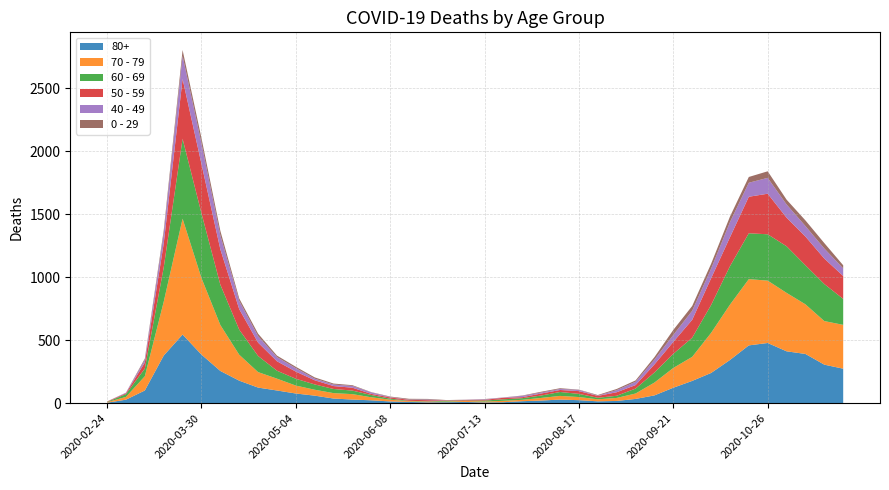

Reading left to right, extract all data points from this chart.

80+: 2020-02-24=3	2020-03-02=27	2020-03-09=100	2020-03-16=377	2020-03-23=544	2020-03-30=385	2020-04-06=255	2020-04-13=178	2020-04-20=123	2020-04-27=100	2020-05-04=76	2020-05-11=59	2020-05-18=36	2020-05-25=28	2020-06-01=22	2020-06-08=13	2020-06-15=9	2020-06-22=6	2020-06-29=7	2020-07-06=9	2020-07-13=5	2020-07-20=7	2020-07-27=15	2020-08-03=20	2020-08-10=28	2020-08-17=23	2020-08-24=14	2020-08-31=17	2020-09-07=33	2020-09-14=61	2020-09-21=122	2020-09-28=176	2020-10-05=239	2020-10-12=342	2020-10-19=458	2020-10-26=477	2020-11-02=411	2020-11-09=390	2020-11-16=305	2020-11-23=273
70 - 79: 2020-02-24=4	2020-03-02=22	2020-03-09=113	2020-03-16=427	2020-03-23=920	2020-03-30=608	2020-04-06=365	2020-04-13=206	2020-04-20=123	2020-04-27=94	2020-05-04=63	2020-05-11=47	2020-05-18=43	2020-05-25=43	2020-06-01=24	2020-06-08=14	2020-06-15=6	2020-06-22=5	2020-06-29=5	2020-07-06=8	2020-07-13=7	2020-07-20=11	2020-07-27=11	2020-08-03=21	2020-08-10=29	2020-08-17=25	2020-08-24=16	2020-08-31=24	2020-09-07=43	2020-09-14=102	2020-09-21=157	2020-09-28=191	2020-10-05=318	2020-10-12=439	2020-10-19=526	2020-10-26=495	2020-11-02=464	2020-11-09=394	2020-11-16=346	2020-11-23=348
60 - 69: 2020-02-24=2	2020-03-02=22	2020-03-09=61	2020-03-16=272	2020-03-23=634	2020-03-30=514	2020-04-06=320	2020-04-13=199	2020-04-20=128	2020-04-27=63	2020-05-04=54	2020-05-11=42	2020-05-18=33	2020-05-25=28	2020-06-01=18	2020-06-08=8	2020-06-15=3	2020-06-22=3	2020-06-29=6	2020-07-06=3	2020-07-13=8	2020-07-20=12	2020-07-27=13	2020-08-03=19	2020-08-10=31	2020-08-17=25	2020-08-24=12	2020-08-31=17	2020-09-07=39	2020-09-14=80	2020-09-21=112	2020-09-28=152	2020-10-05=221	2020-10-12=305	2020-10-19=364	2020-10-26=368	2020-11-02=370	2020-11-09=310	2020-11-16=294	2020-11-23=206
50 - 59: 2020-02-24=3	2020-03-02=7	2020-03-09=48	2020-03-16=190	2020-03-23=475	2020-03-30=392	2020-04-06=281	2020-04-13=163	2020-04-20=106	2020-04-27=75	2020-05-04=57	2020-05-11=33	2020-05-18=23	2020-05-25=23	2020-06-01=9	2020-06-08=10	2020-06-15=8	2020-06-22=9	2020-06-29=3	2020-07-06=5	2020-07-13=6	2020-07-20=12	2020-07-27=8	2020-08-03=16	2020-08-10=16	2020-08-17=22	2020-08-24=15	2020-08-31=28	2020-09-07=28	2020-09-14=64	2020-09-21=95	2020-09-28=142	2020-10-05=212	2020-10-12=230	2020-10-19=290	2020-10-26=322	2020-11-02=227	2020-11-09=228	2020-11-16=202	2020-11-23=182
40 - 49: 2020-02-24=0	2020-03-02=5	2020-03-09=21	2020-03-16=79	2020-03-23=183	2020-03-30=163	2020-04-06=111	2020-04-13=66	2020-04-20=51	2020-04-27=33	2020-05-04=27	2020-05-11=13	2020-05-18=12	2020-05-25=14	2020-06-01=12	2020-06-08=3	2020-06-15=2	2020-06-22=5	2020-06-29=1	2020-07-06=1	2020-07-13=4	2020-07-20=2	2020-07-27=10	2020-08-03=8	2020-08-10=8	2020-08-17=10	2020-08-24=2	2020-08-31=17	2020-09-07=26	2020-09-14=38	2020-09-21=55	2020-09-28=72	2020-10-05=76	2020-10-12=120	2020-10-19=111	2020-10-26=126	2020-11-02=105	2020-11-09=83	2020-11-16=80	2020-11-23=60
0 - 29: 2020-02-24=1	2020-03-02=0	2020-03-09=10	2020-03-16=25	2020-03-23=47	2020-03-30=42	2020-04-06=36	2020-04-13=19	2020-04-20=20	2020-04-27=12	2020-05-04=11	2020-05-11=10	2020-05-18=8	2020-05-25=6	2020-06-01=2	2020-06-08=4	2020-06-15=6	2020-06-22=5	2020-06-29=2	2020-07-06=1	2020-07-13=2	2020-07-20=1	2020-07-27=3	2020-08-03=6	2020-08-10=6	2020-08-17=2	2020-08-24=5	2020-08-31=9	2020-09-07=11	2020-09-14=20	2020-09-21=40	2020-09-28=38	2020-10-05=39	2020-10-12=44	2020-10-19=46	2020-10-26=52	2020-11-02=38	2020-11-09=45	2020-11-16=43	2020-11-23=25